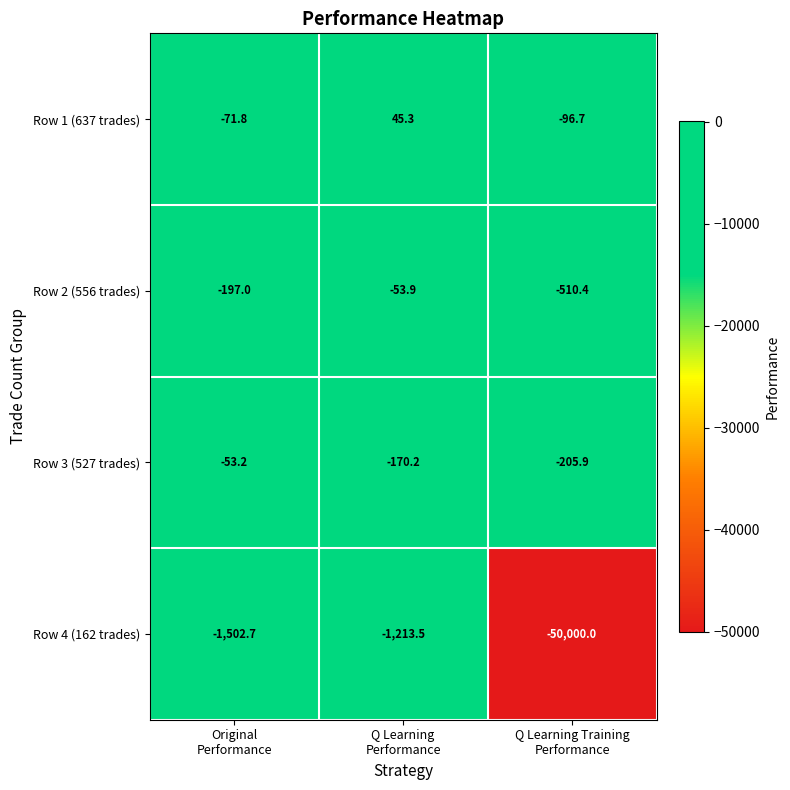

Which category has the lowest value across all series?

Q Learning Training
Performance